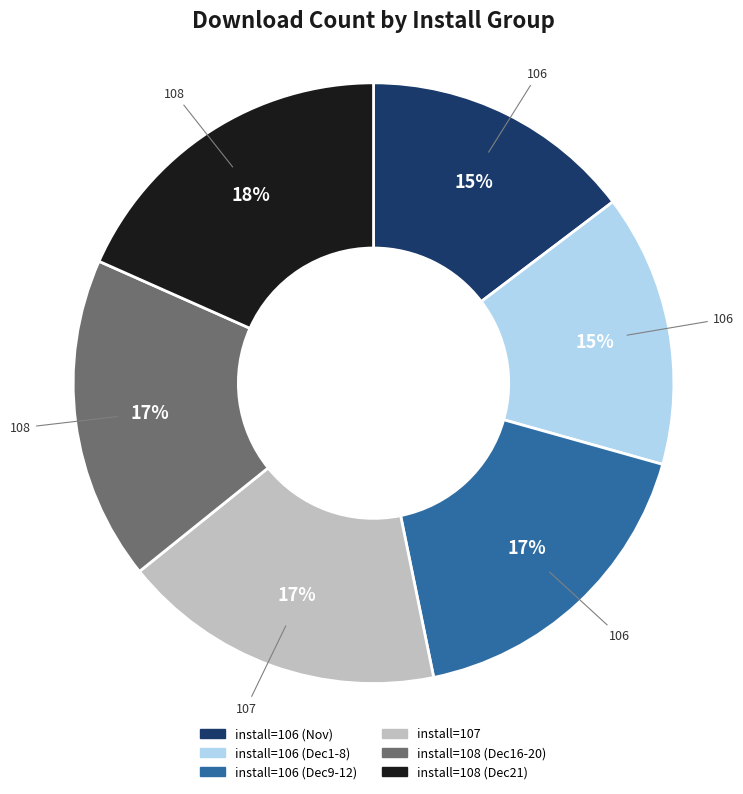

Count the number of slices in the pie.

6